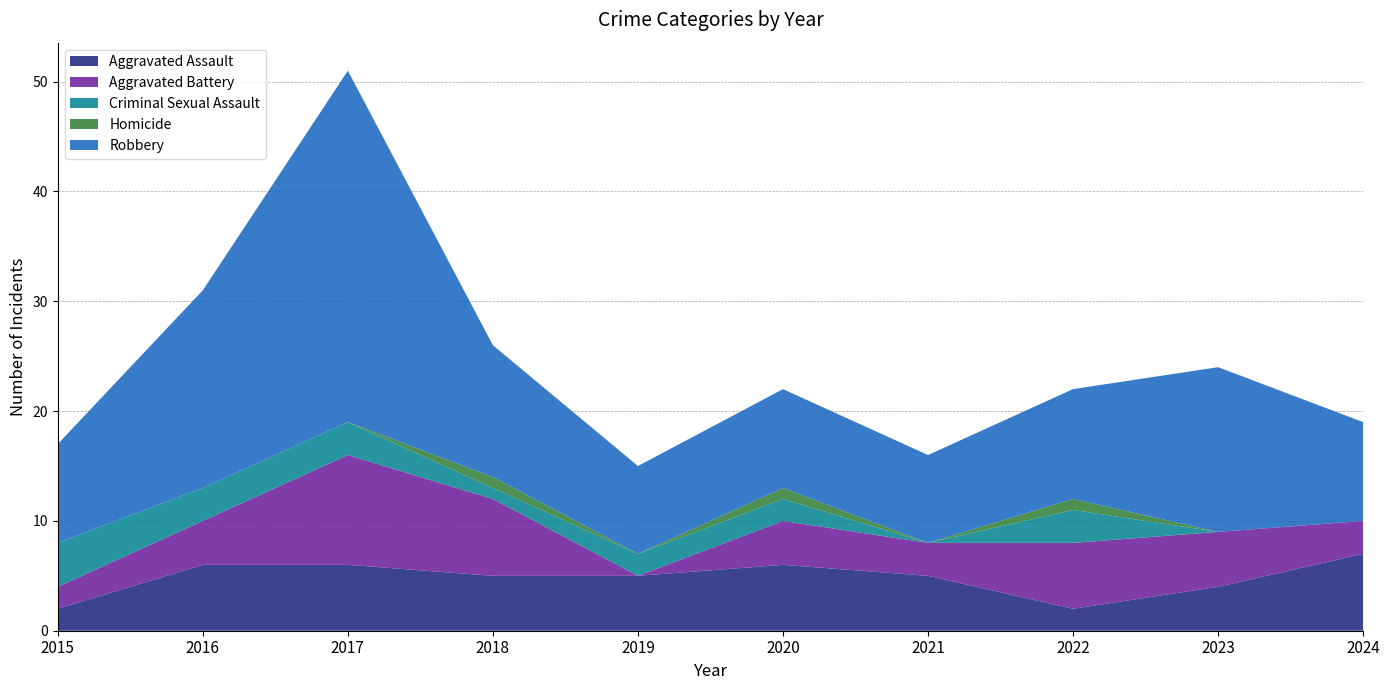

Reading right to left, what are all the values shown in this chart?

Aggravated Assault: 2024=7	2023=4	2022=2	2021=5	2020=6	2019=5	2018=5	2017=6	2016=6	2015=2
Aggravated Battery: 2024=3	2023=5	2022=6	2021=3	2020=4	2019=0	2018=7	2017=10	2016=4	2015=2
Criminal Sexual Assault: 2024=0	2023=0	2022=3	2021=0	2020=2	2019=2	2018=1	2017=3	2016=3	2015=4
Homicide: 2024=0	2023=0	2022=1	2021=0	2020=1	2019=0	2018=1	2017=0	2016=0	2015=0
Robbery: 2024=9	2023=15	2022=10	2021=8	2020=9	2019=8	2018=12	2017=32	2016=18	2015=9